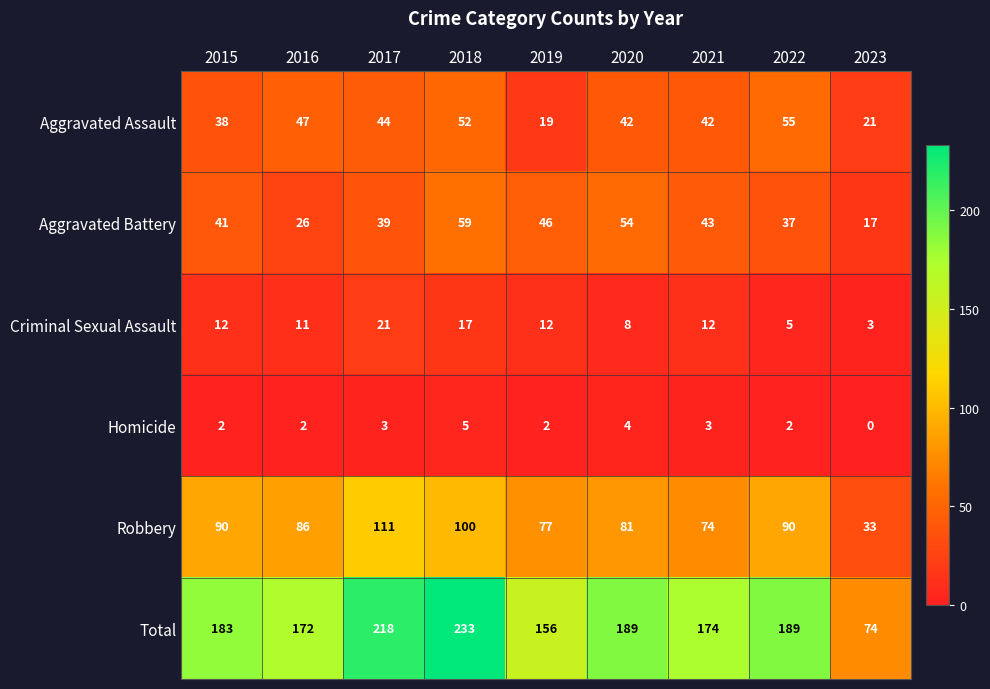

What is the sum of the Aggravated Assault values at 2017 and 2020?

86